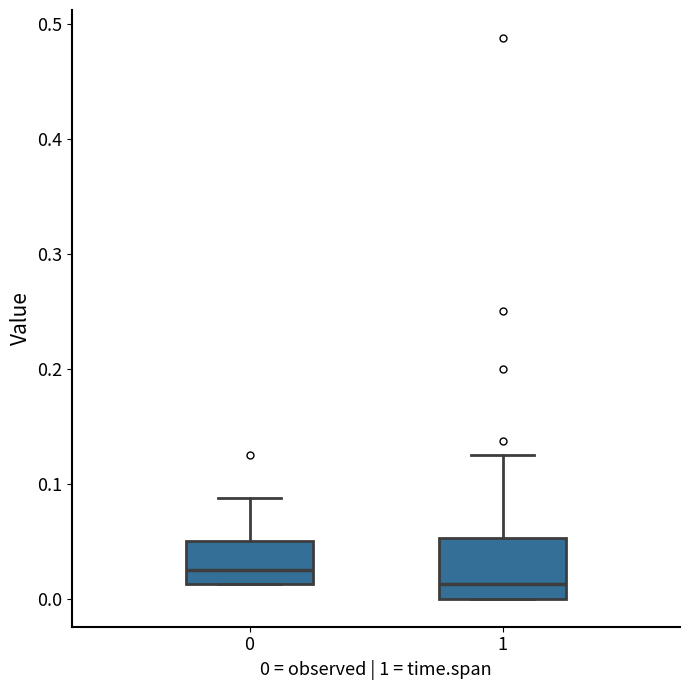

Where does the median line of the box at x = 1 sit on the y-axis? The values are not printed on the chart, so give them approximately, as read against the axis.

0.01